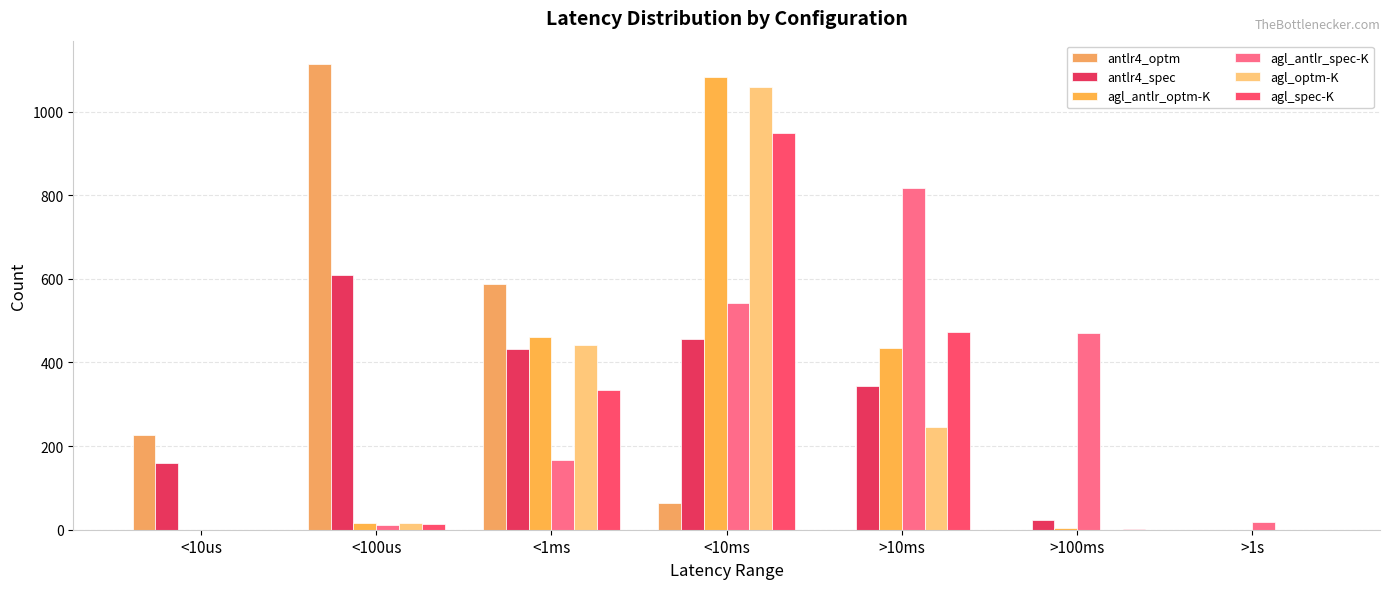

How many distinct data groups are displayed?

6